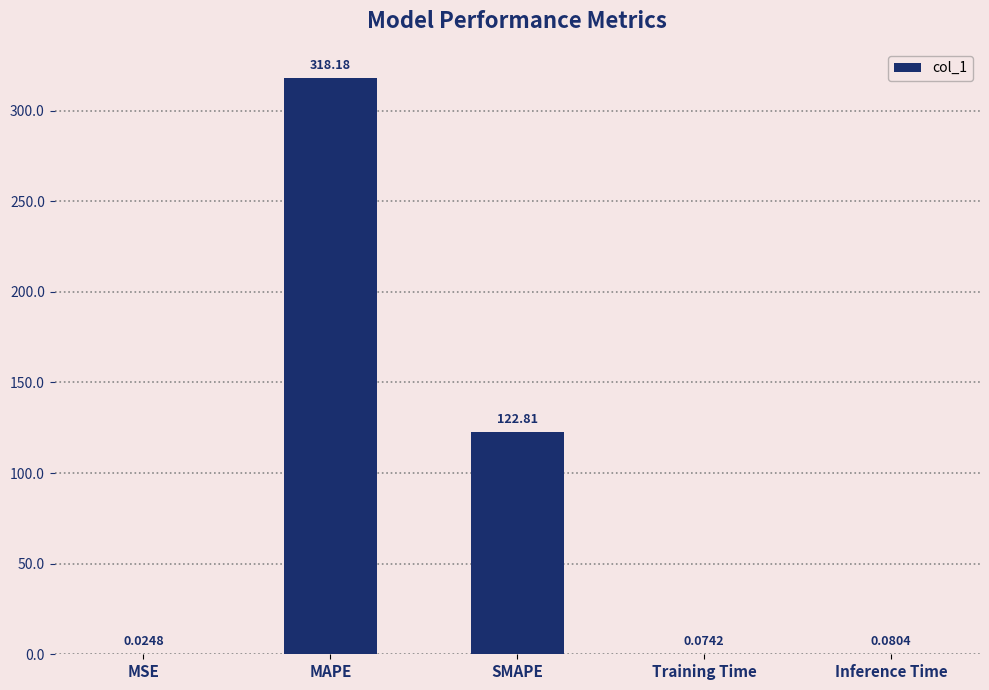

Is it true that the value at SMAPE is 67.0?

False